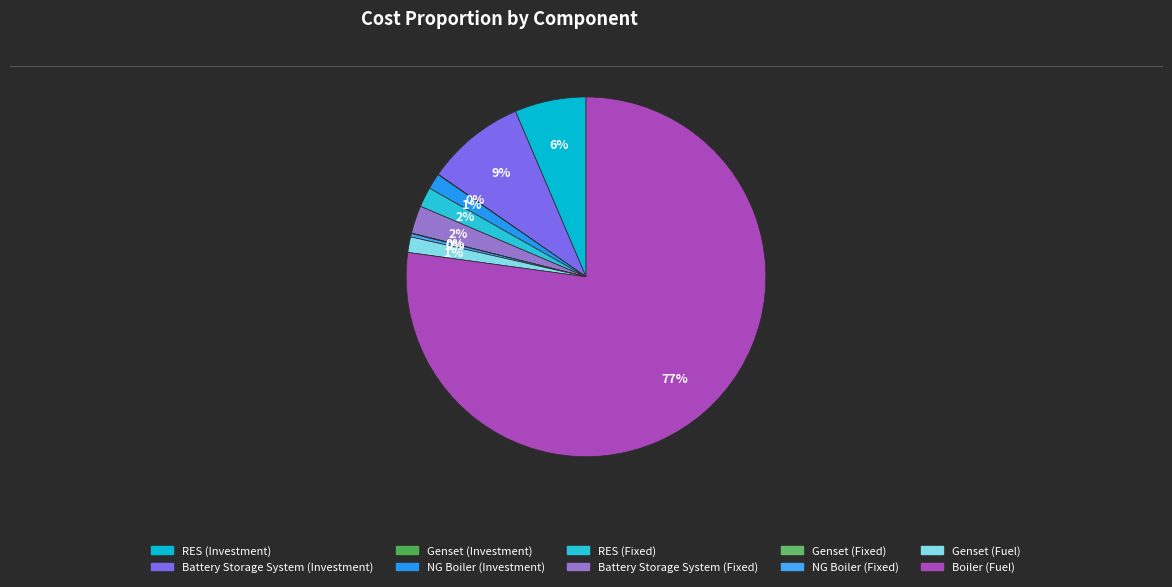

Count the number of slices in the pie.

10